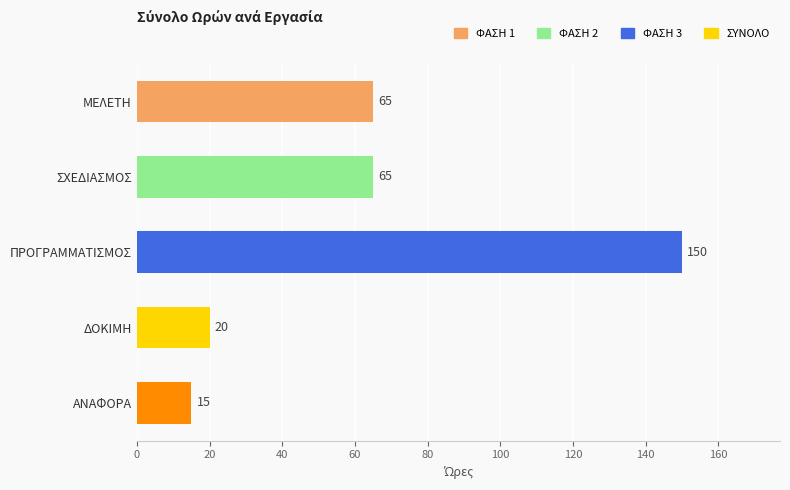

What is the difference between the values at ΔΟΚΙΜΗ and ΑΝΑΦΟΡΑ?

5